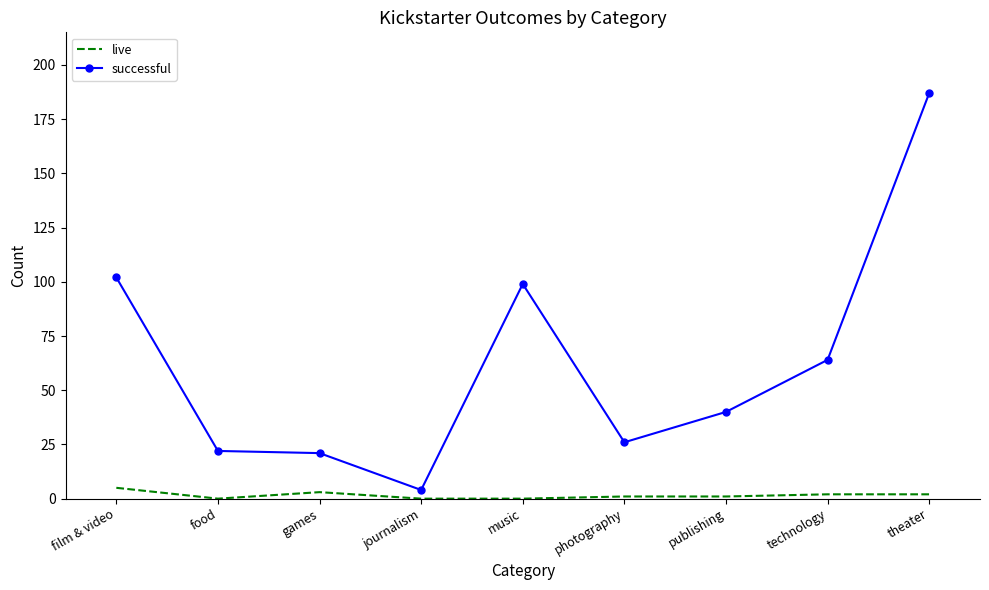

At which category does the chart reach its peak across all series?

theater